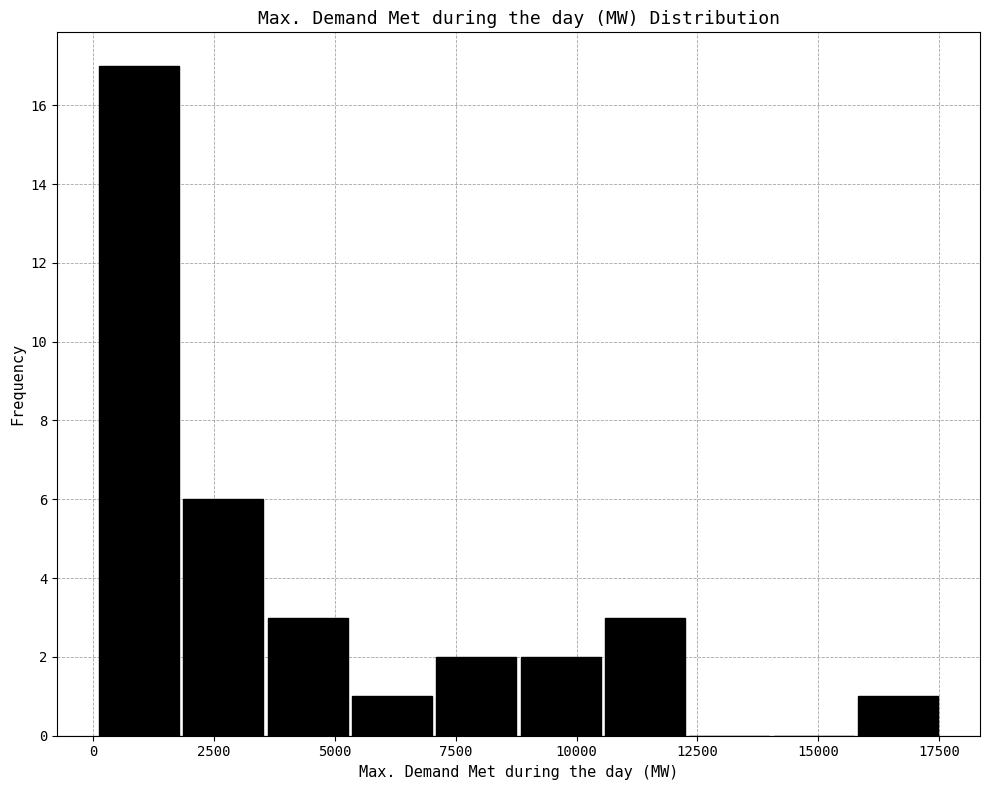

Around what value on the x-axis is the tallest bar? Give the approximate position of its centre, as read against the axis.

1000